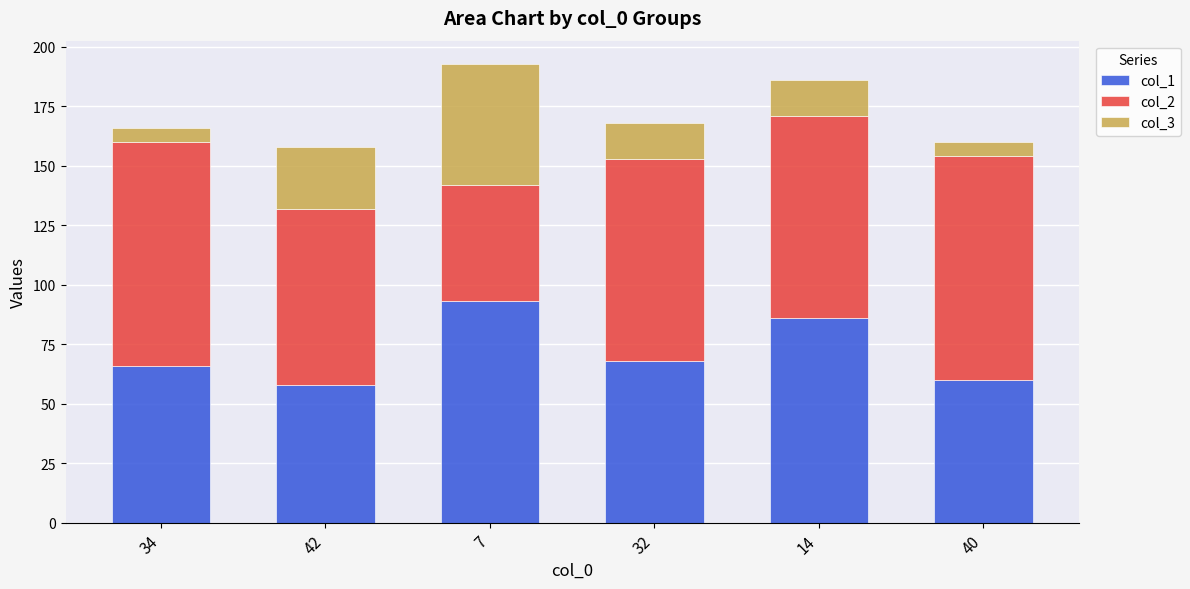

The value of col_1 at 40 is 60. True or false?

True